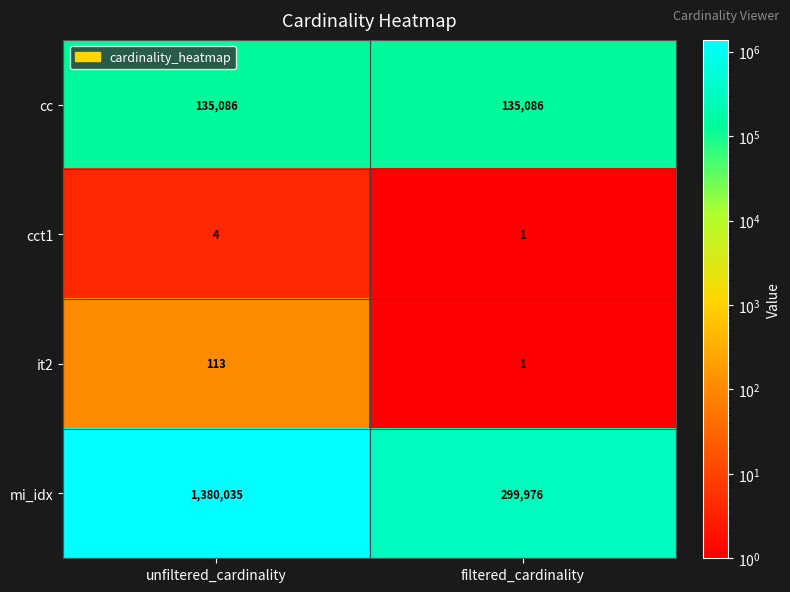

What is the sum of all cc values?

270172